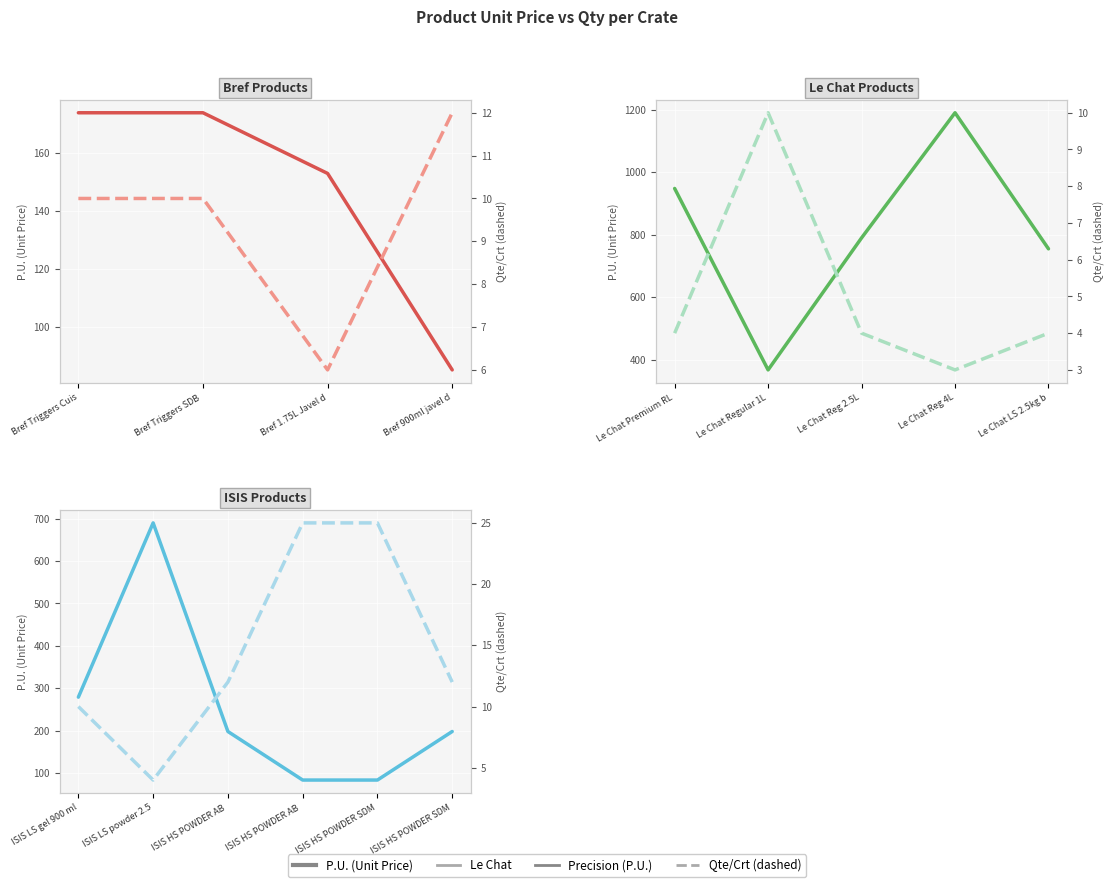

True or false: P.U. (Unit Price) has more than 0 points higher than both neighbors.

True